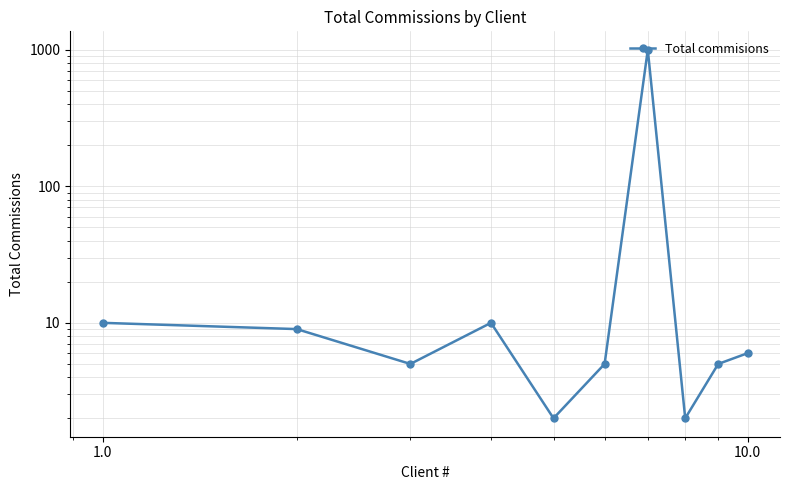

What is the difference between the maximum and second lowest values?

997